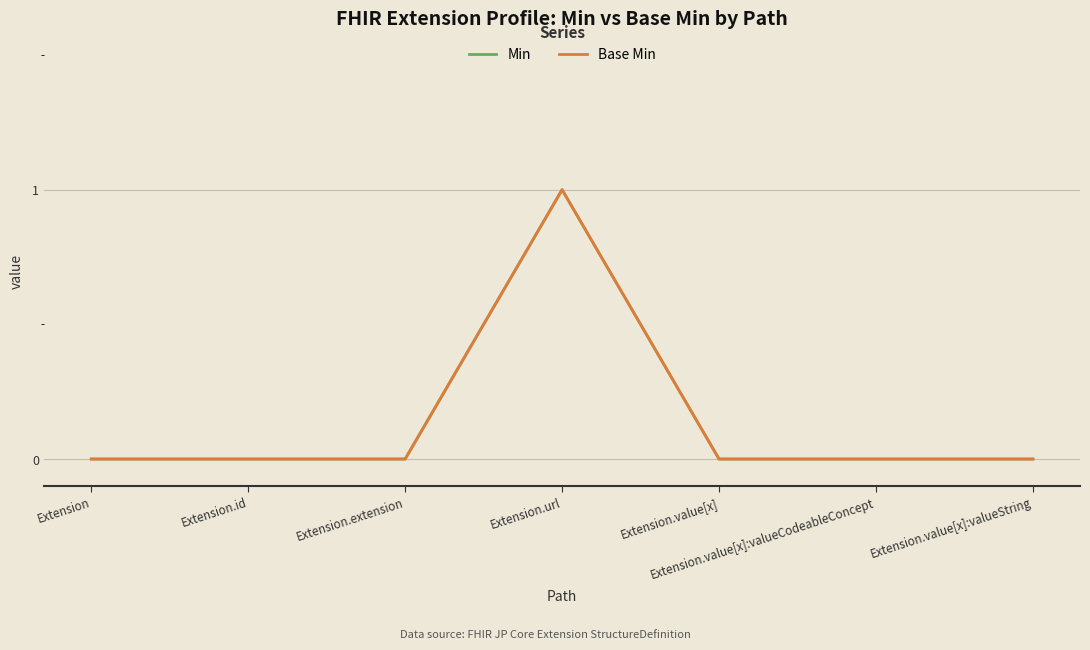

What is the difference between the maximum and second lowest values in the Base Min series?

1